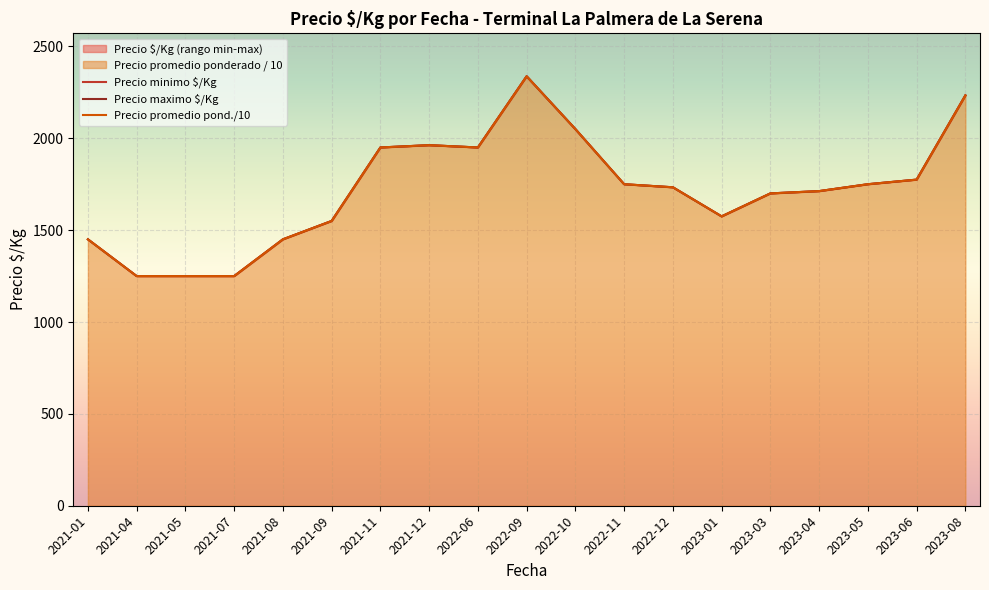

In Precio promedio pond./10, how many points are higher than both neighbors (excluding endpoints)?

2